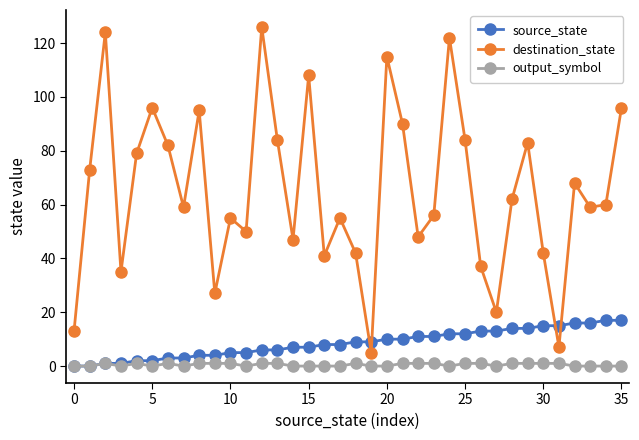

What is the maximum value shown in the chart?

126